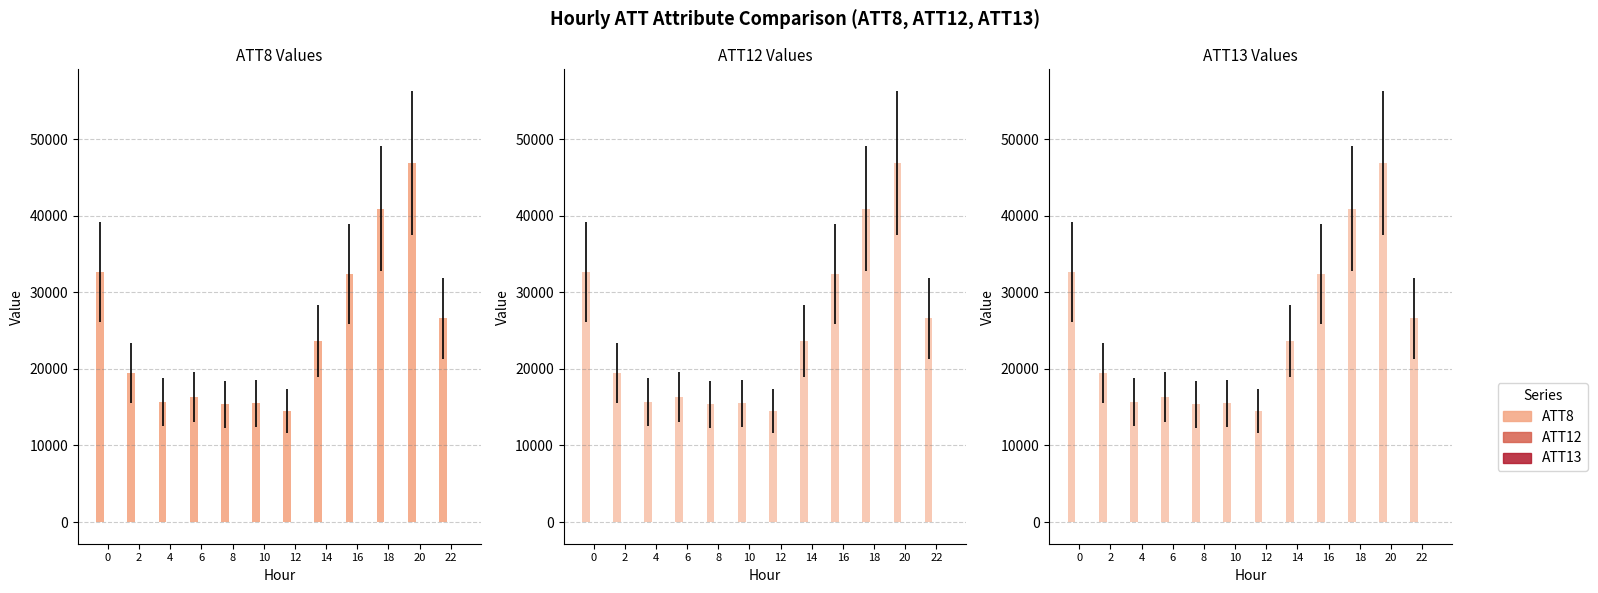

What is the total value across all series at 20?

46892.3